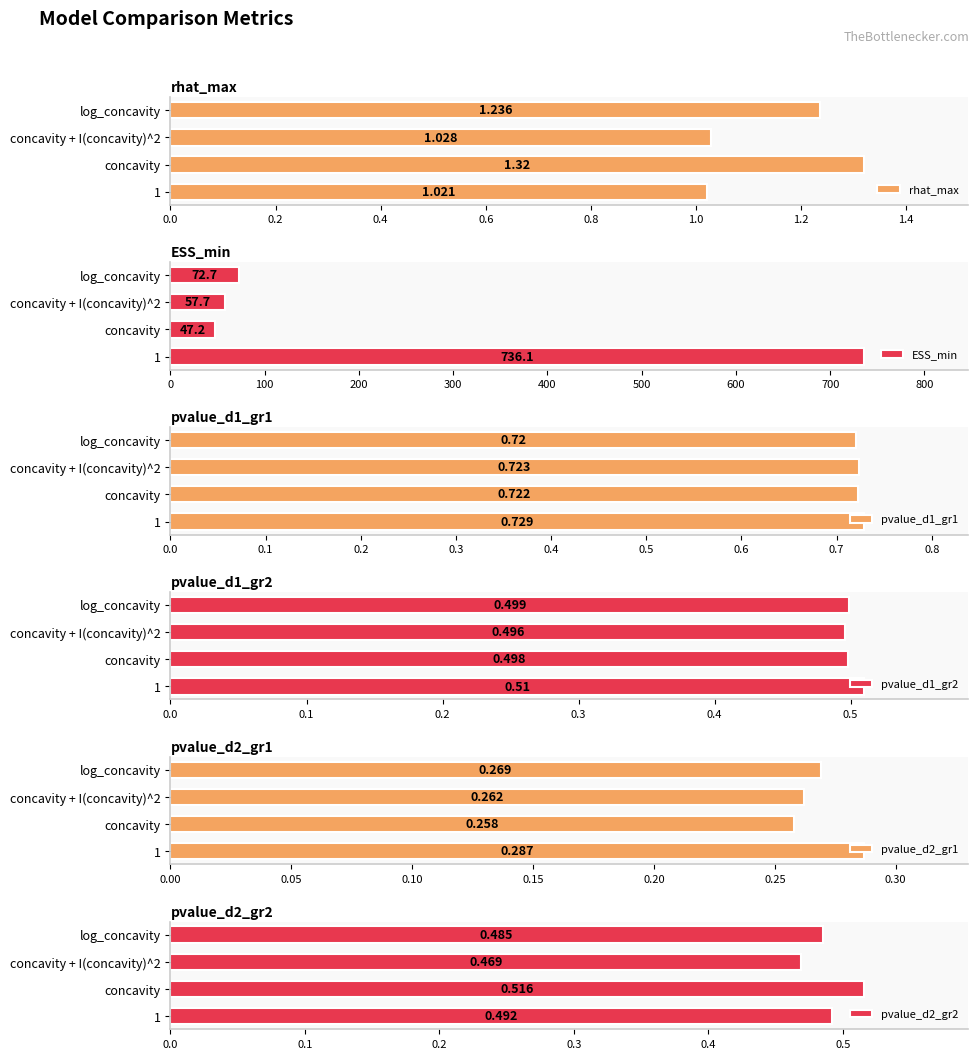

Which category has the highest value in the pvalue_d2_gr2 series?

concavity